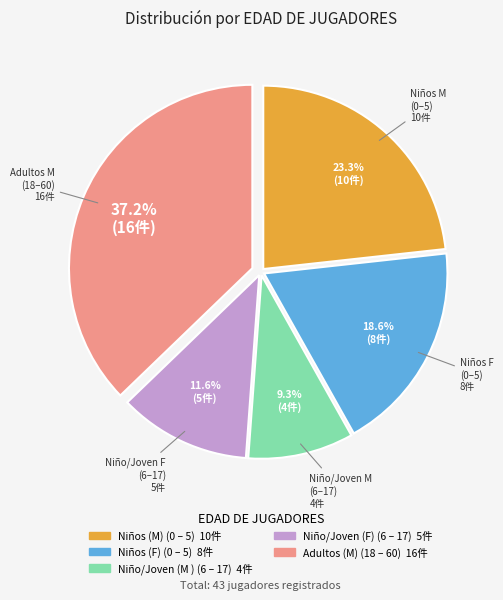

True or false: Niños (M) (0 – 5) accounts for 29% of the total.

False